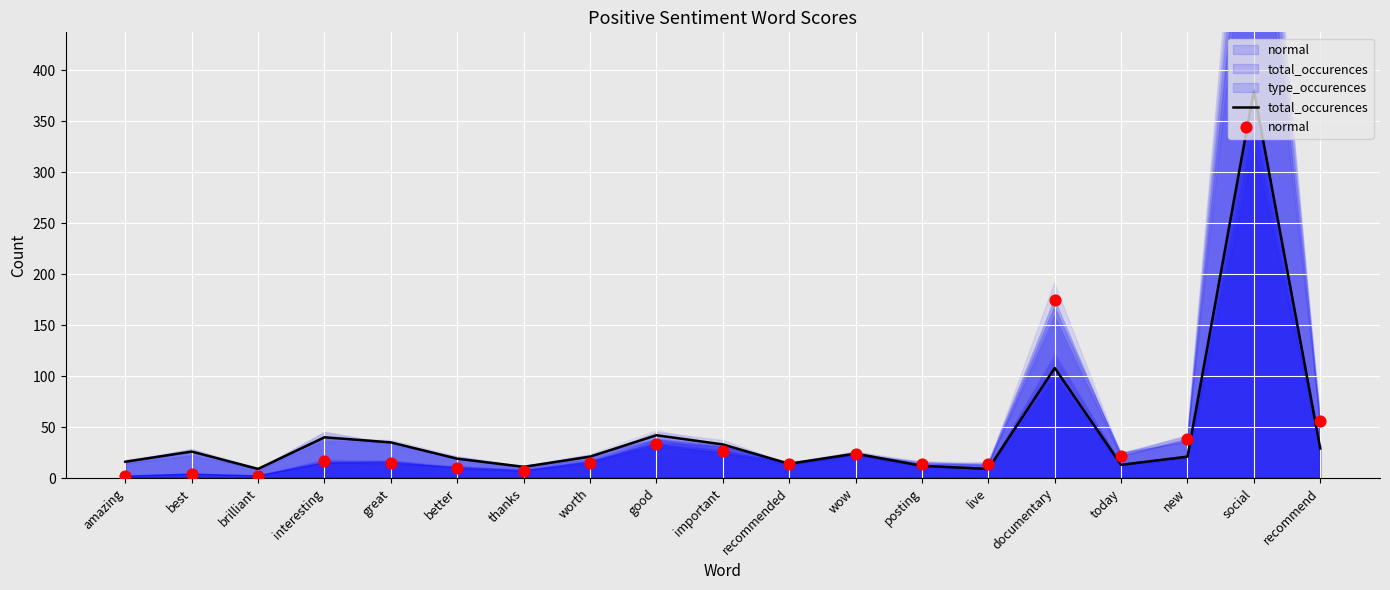

At which category is the sum across all series the highest?

social